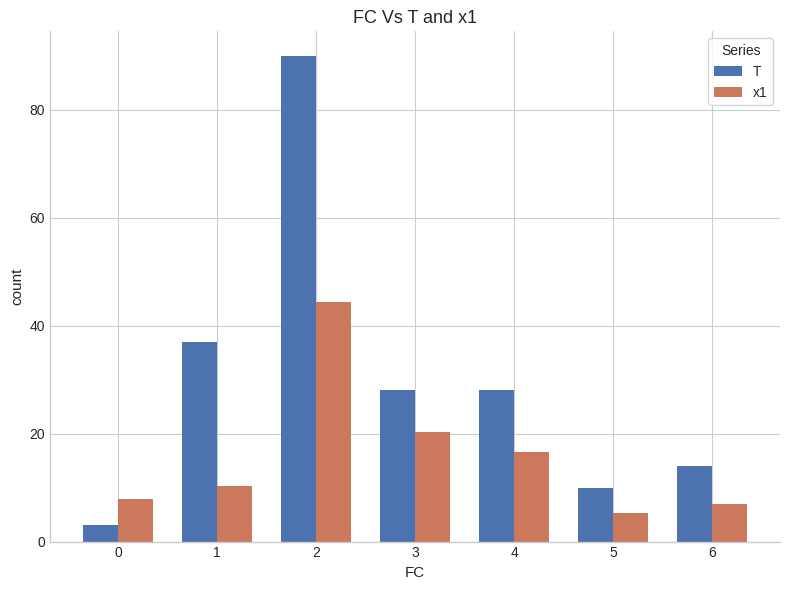

Which series has the largest range (max minus min)?

T